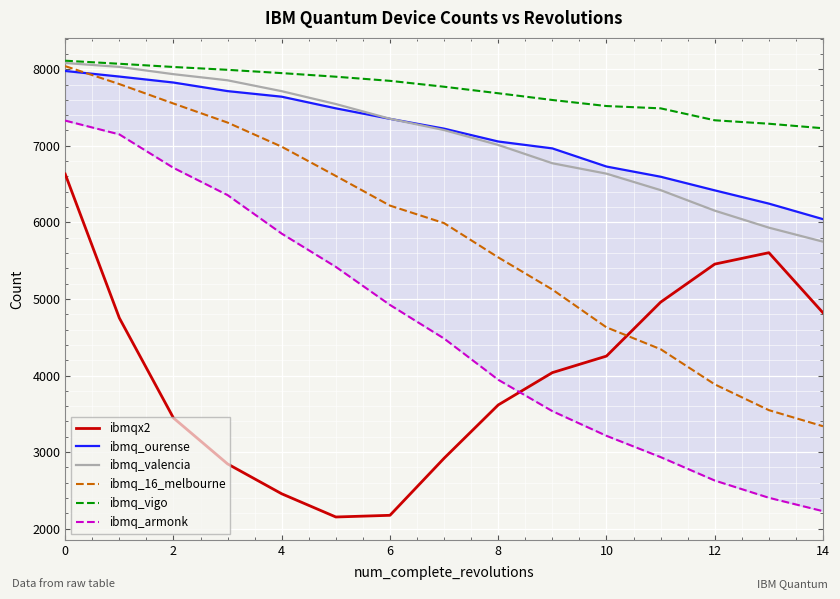

True or false: ibmq_vigo has a value of 7519 at 10.

True